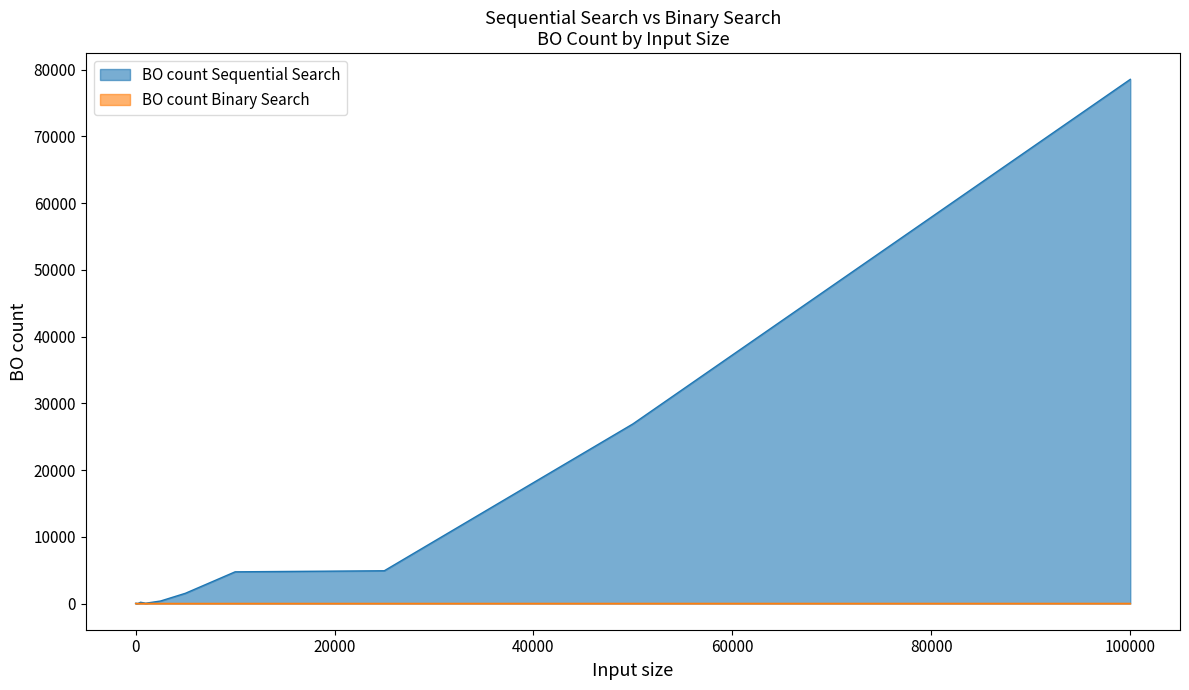

Reading left to right, what are all the values shown in this chart?

BO count Sequential Search: 1	2	5	3	9	15	16	5	9	34	50	3	20	190	42	374	1532	4747	4907	26914	78532
BO count Binary Search: 1	1	3	3	3	4	4	5	4	6	6	5	8	7	8	12	9	12	14	16	17